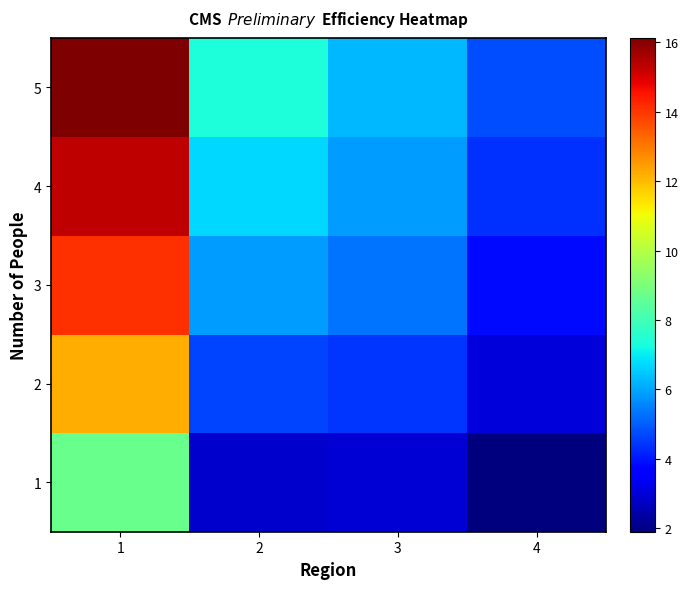

Reading left to right, what are all the values shown in this chart?

1: 1=8.7	2=2.9	3=3.0	4=1.9
2: 1=12.2	2=4.7	3=4.4	4=3.0
3: 1=14.1	2=5.9	3=5.3	4=3.8
4: 1=15.3	2=6.7	3=5.9	4=4.4
5: 1=16.1	2=7.4	3=6.3	4=4.8